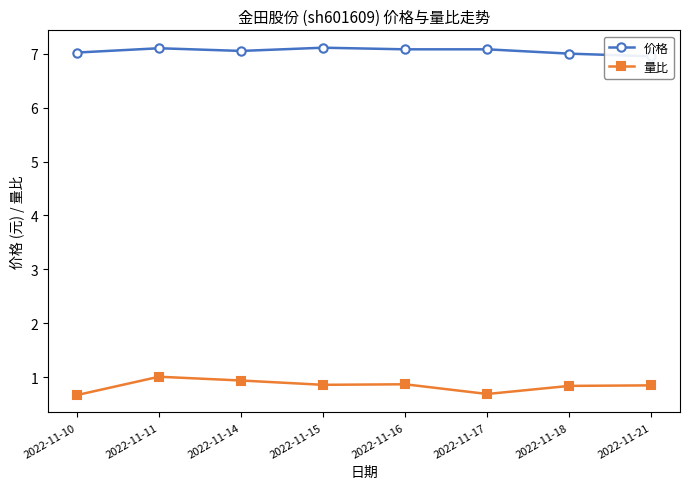

True or false: 量比 and 价格 cross at least once.

False